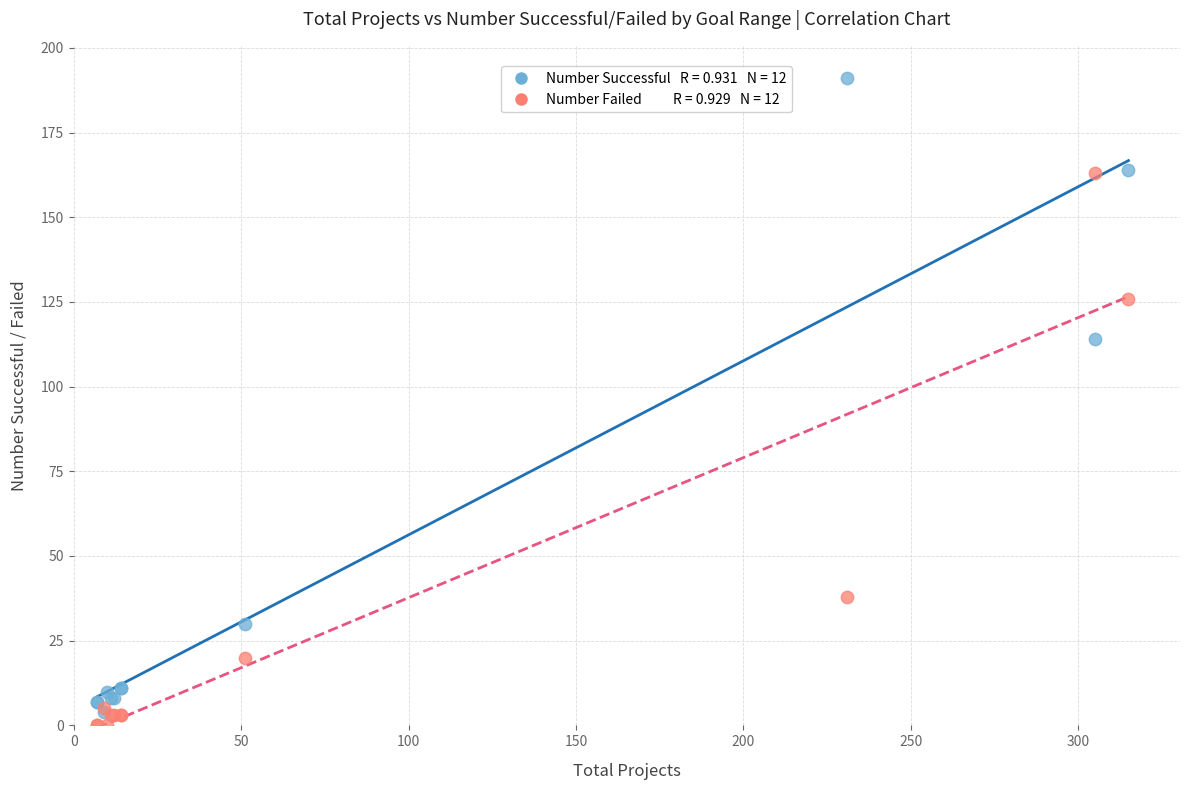

Across all series, what Y value is closest to 95?

114